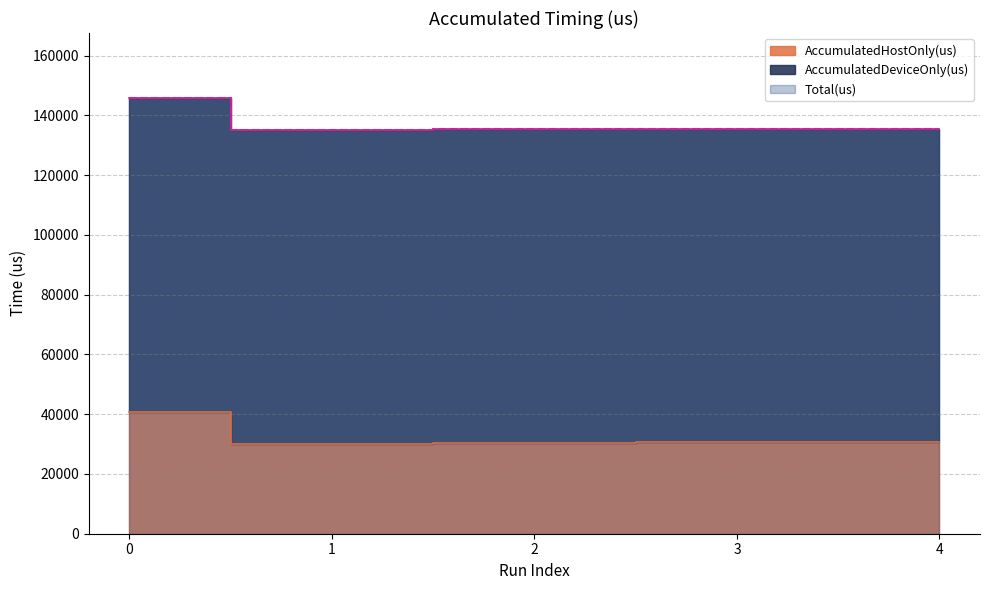

What is the value of the Total(us) point at the 3rd from the left?

135463.0